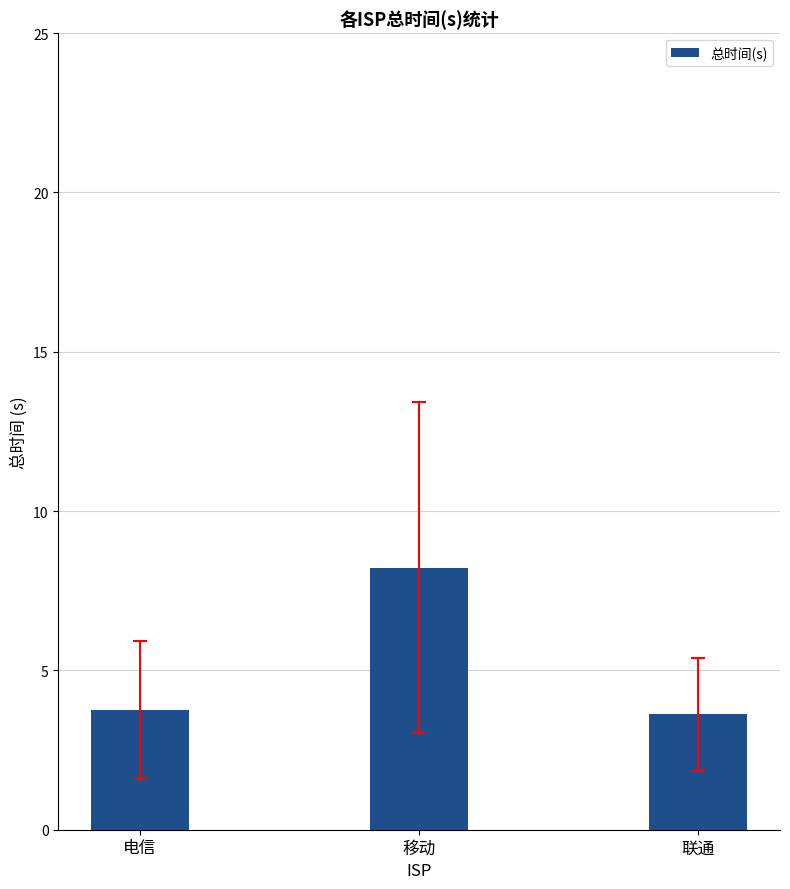

Which category has the highest value across all series?

移动